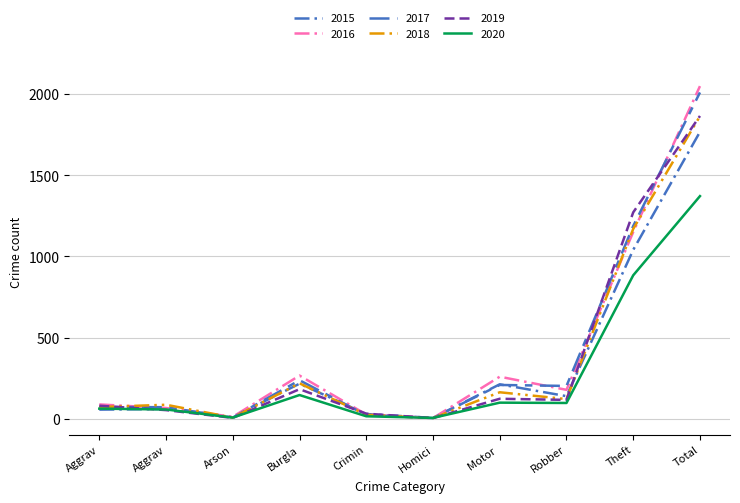

How many lines are shown in the chart?

6